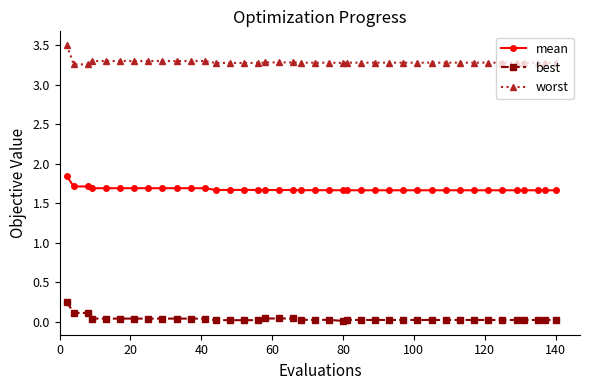

Rank the series by their average value, from lowest to highest.

best, mean, worst